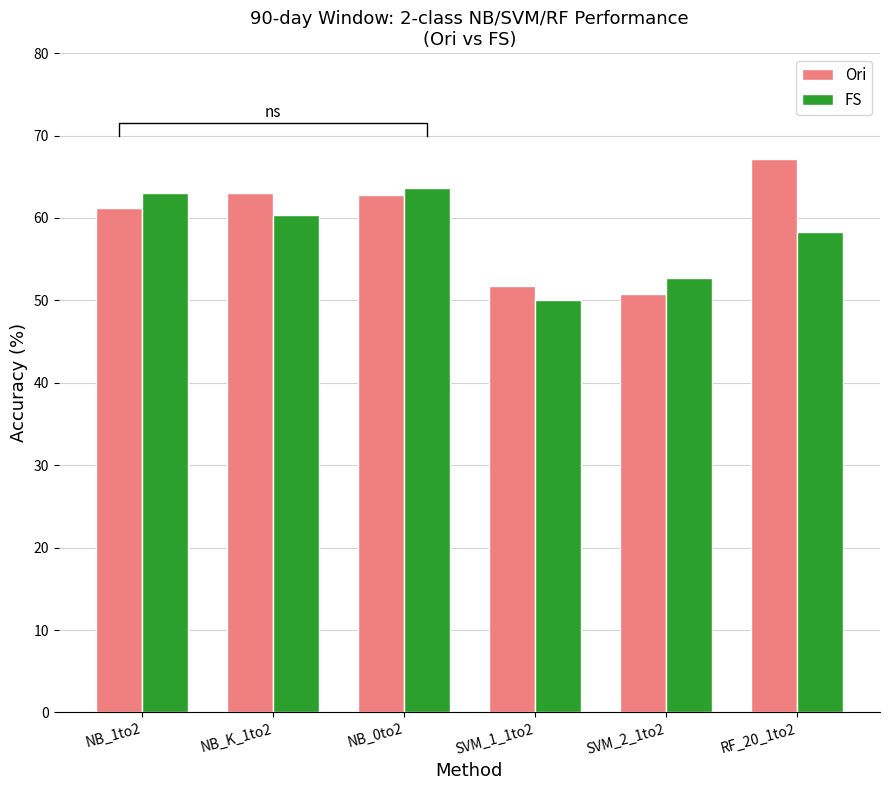

What is the value of the Ori bar at the 5th from the left?

50.8